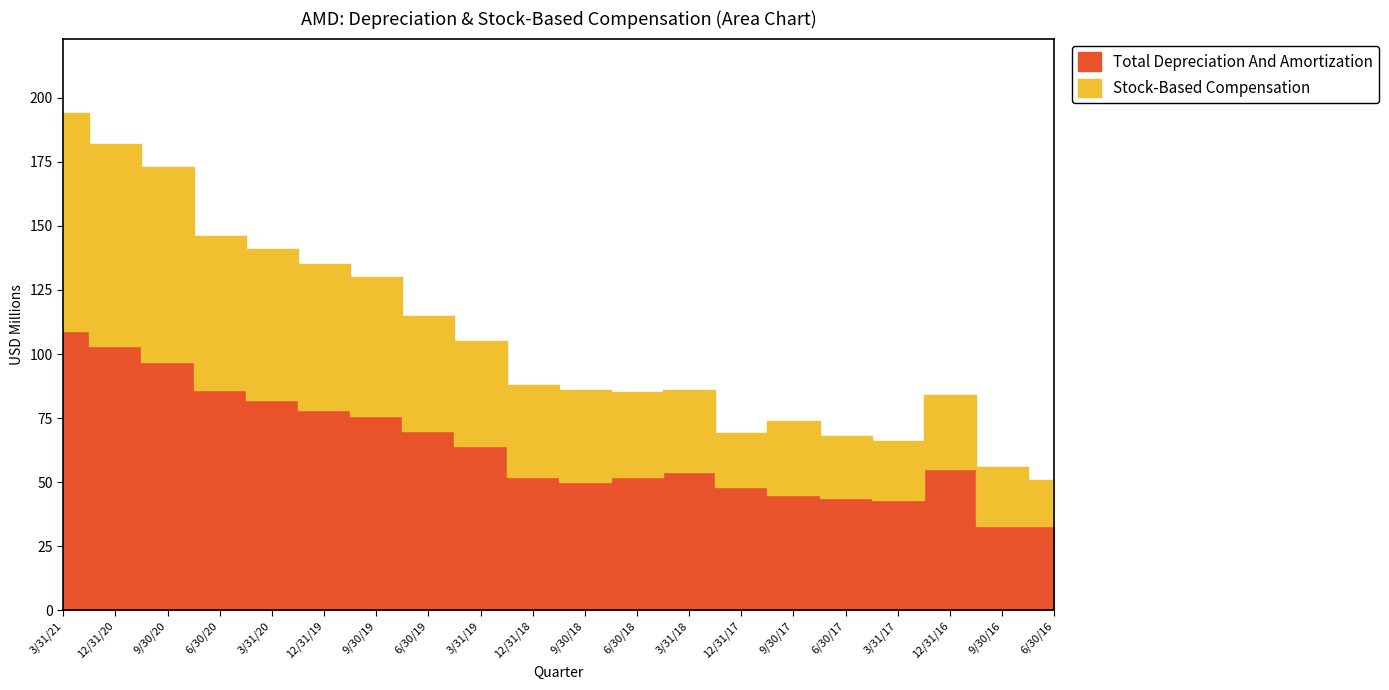

Is the value of Total Depreciation And Amortization at 6/30/19 greater than the value of Stock-Based Compensation at 12/31/20?

No